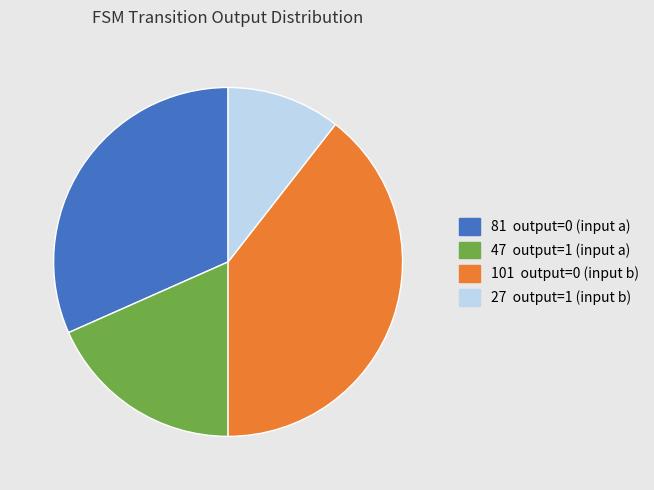

Does any single category account for the majority?

No